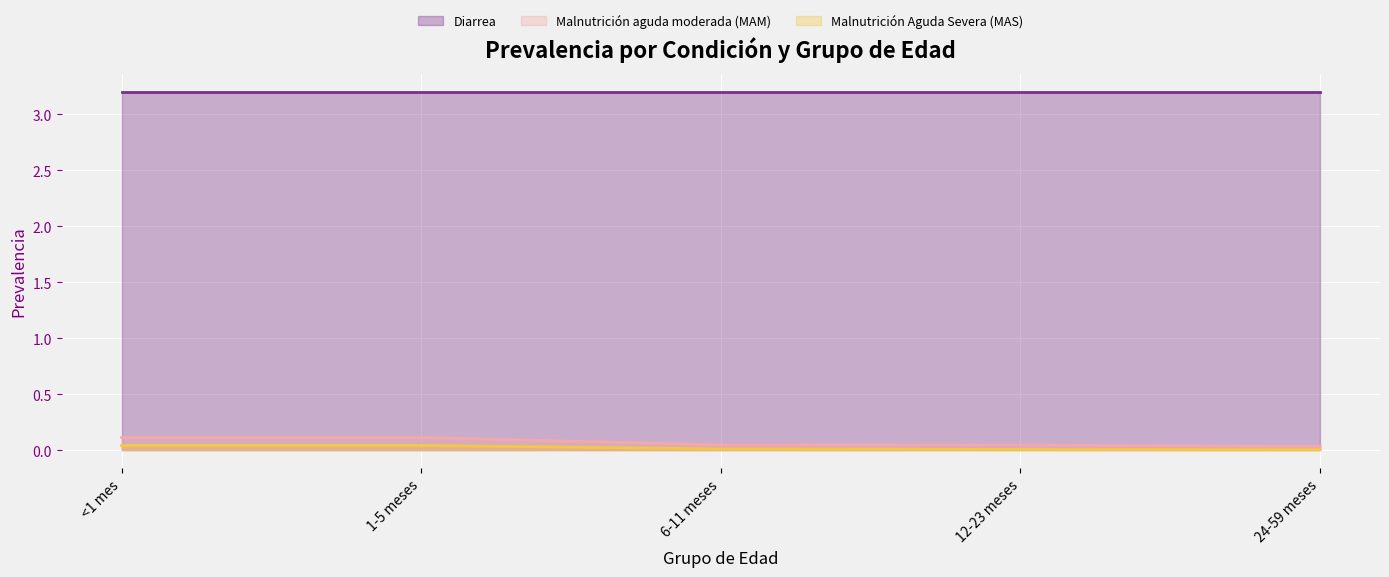

Between 1-5 meses and 12-23 meses, which is larger?

1-5 meses